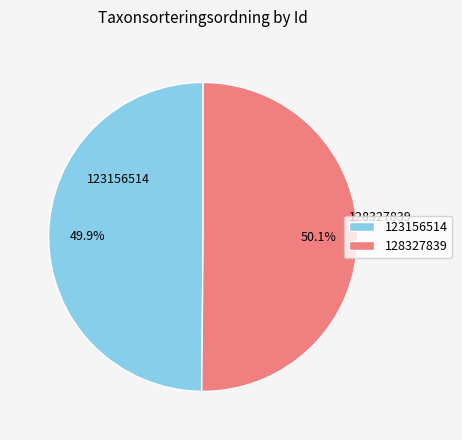

Is the sum of 128327839 and 123156514 greater than half?

Yes